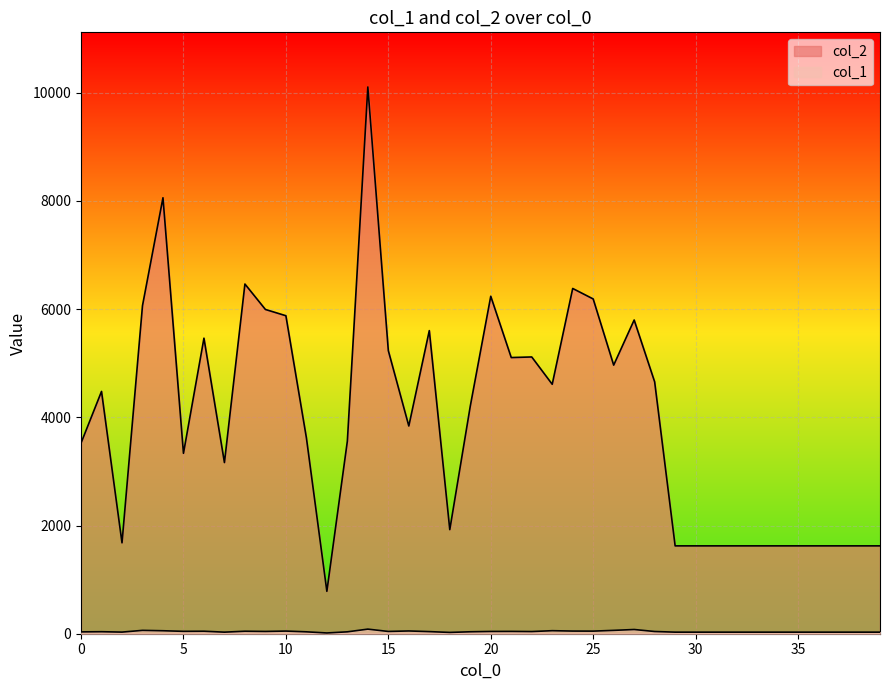

At which category does col_1 reach its first local valley?

2